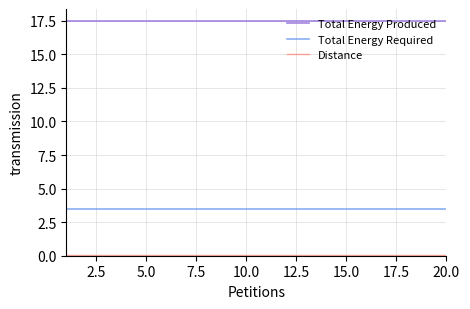

What is the lowest value of the Total Energy Produced series?

17.5